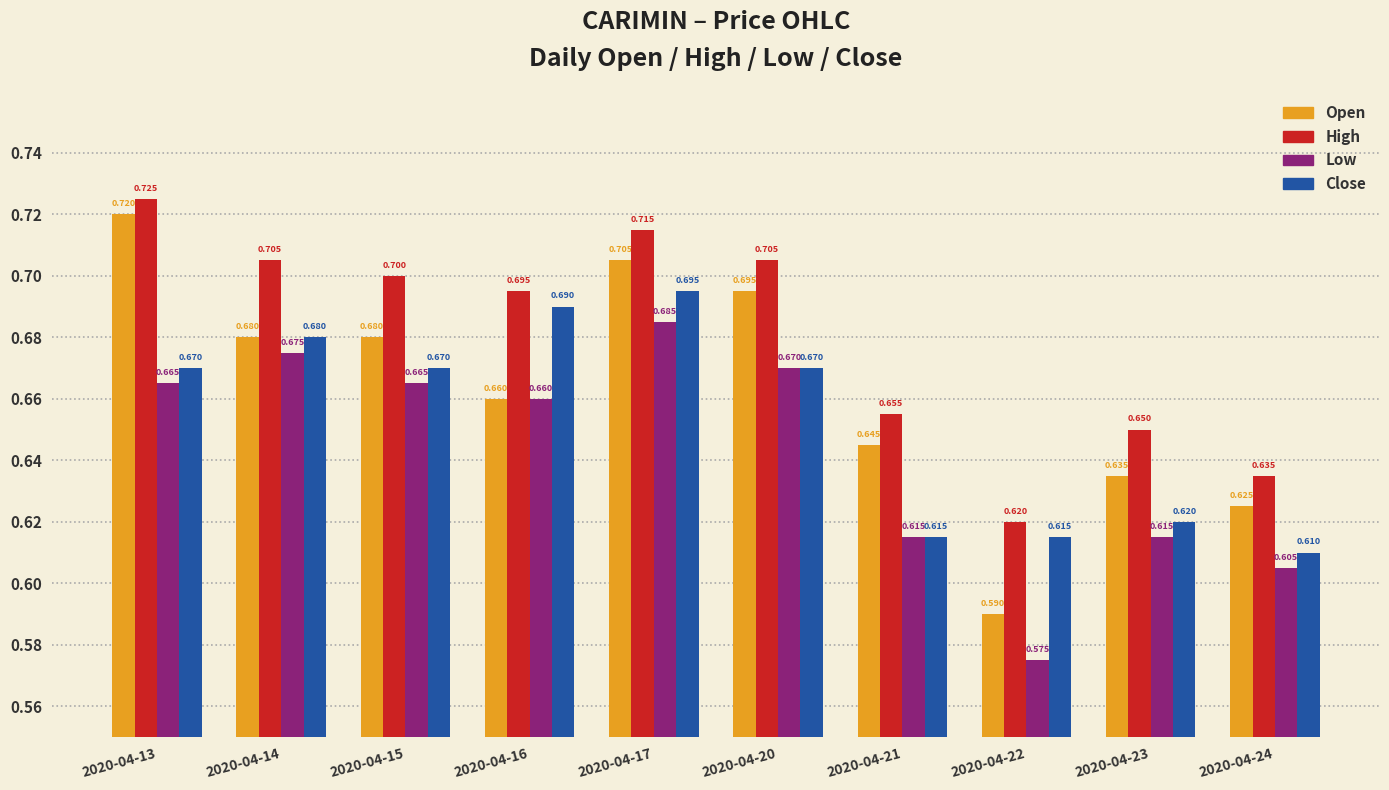

Count the number of data series in this chart.

4